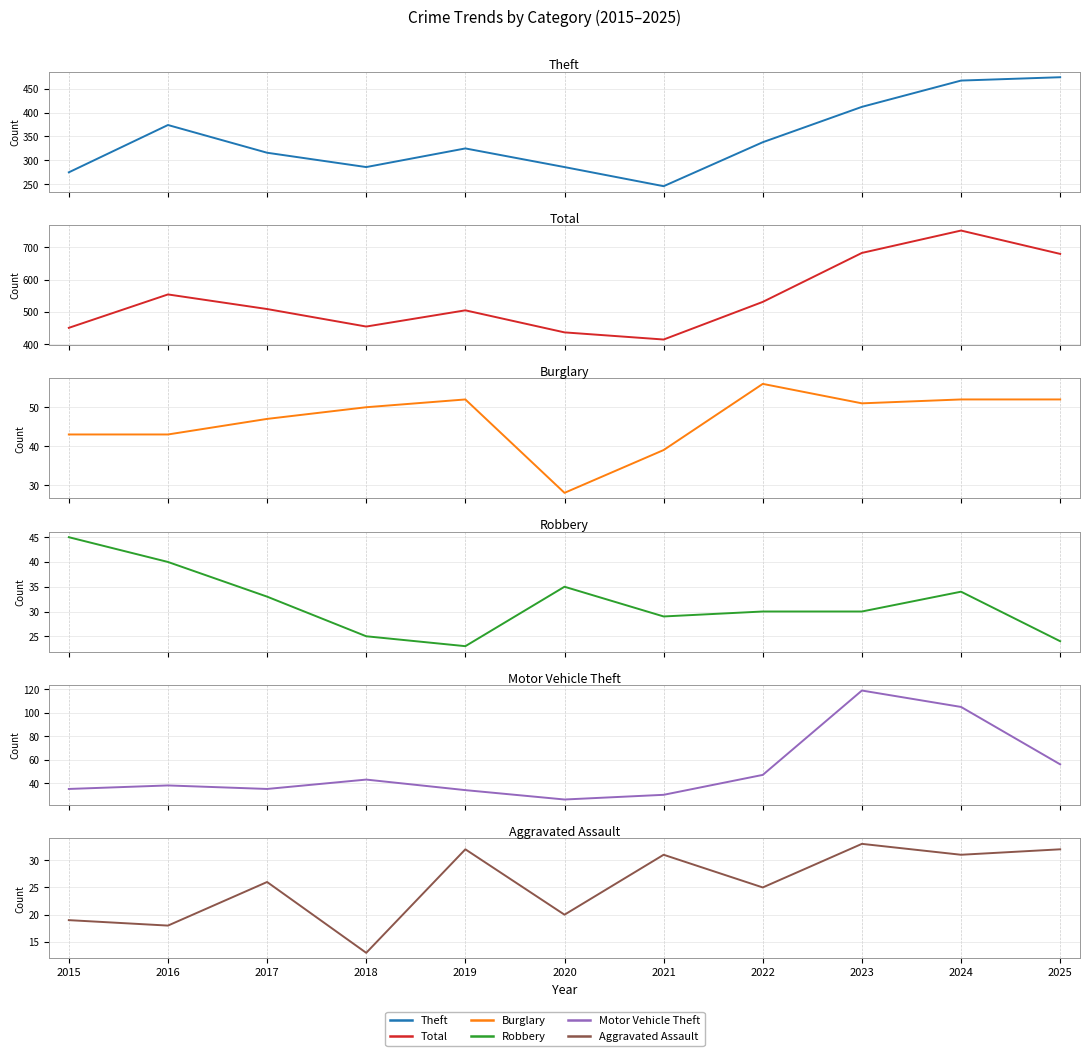

How many lines are shown in the chart?

6